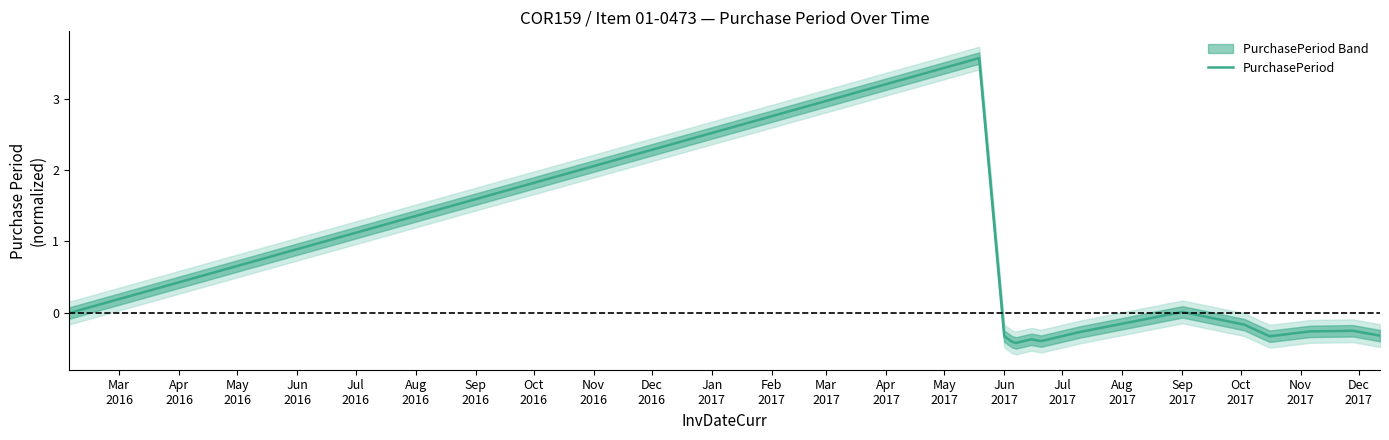

What is the difference between the maximum and minimum values?

4.0